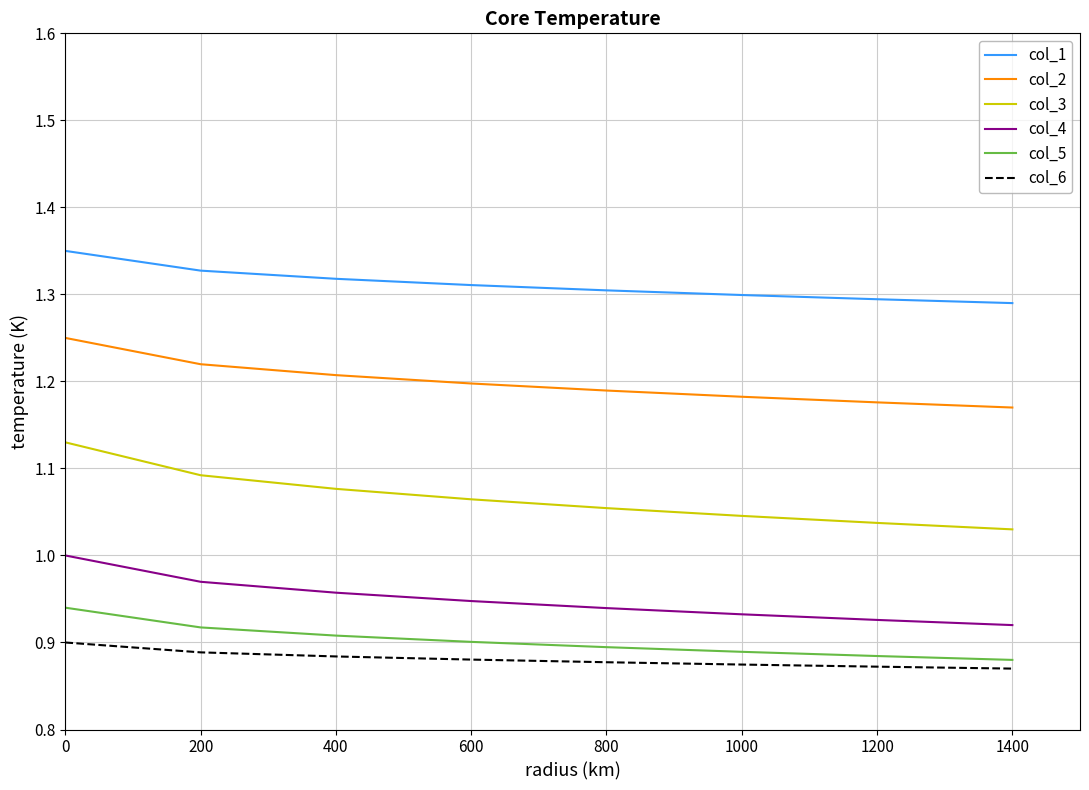

True or false: col_2 and col_1 cross at least once.

False